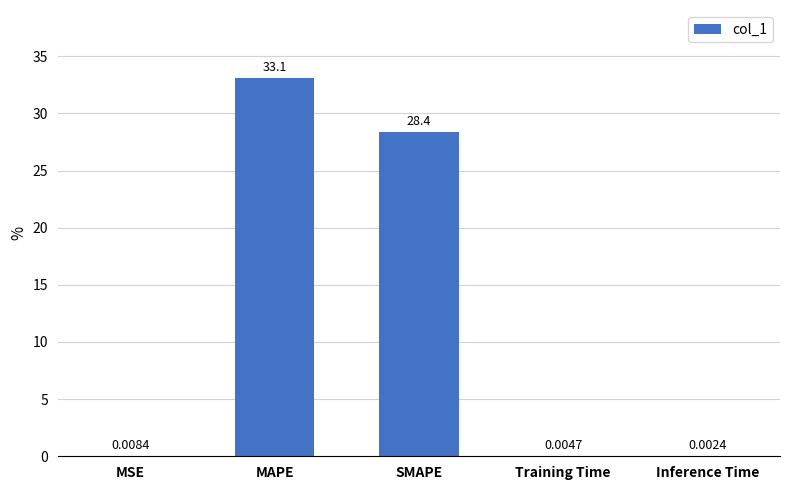

What is the sum of all values?

61.5